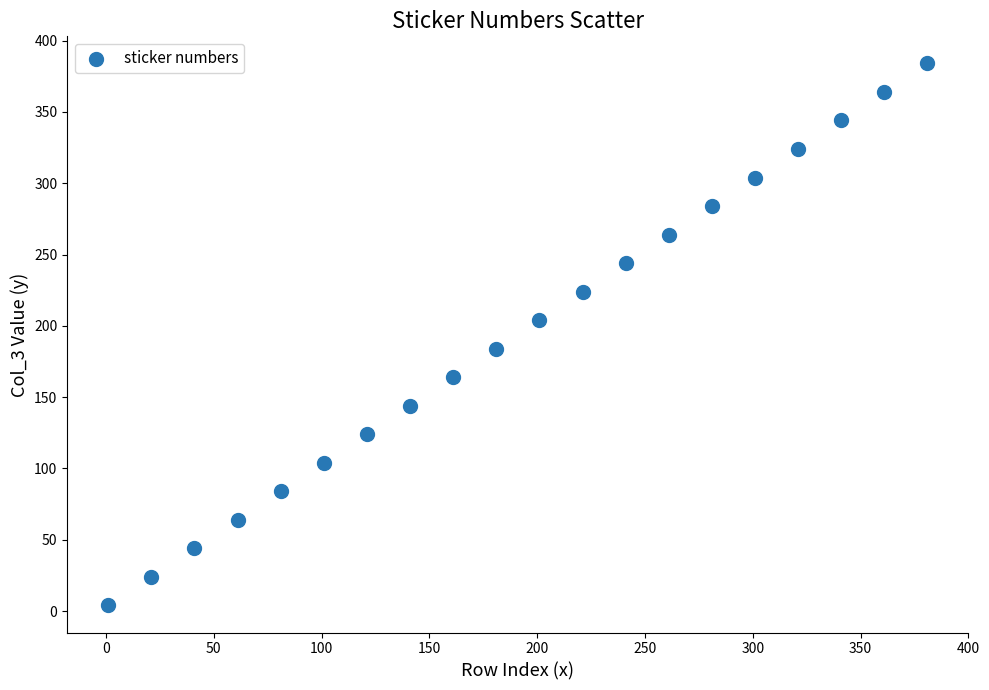

What is the range of X values (max minus min)?

380